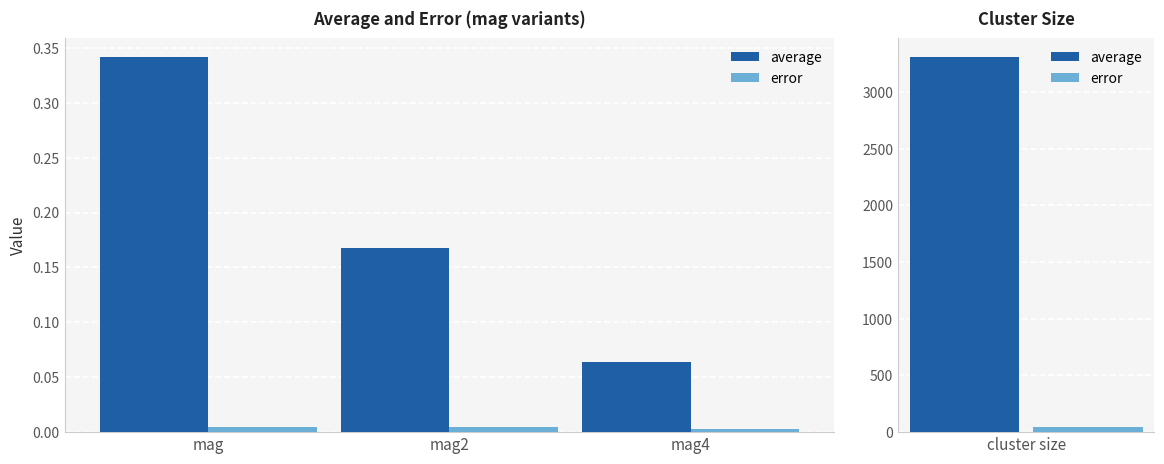

What are all the series names shown in the legend?

average, error